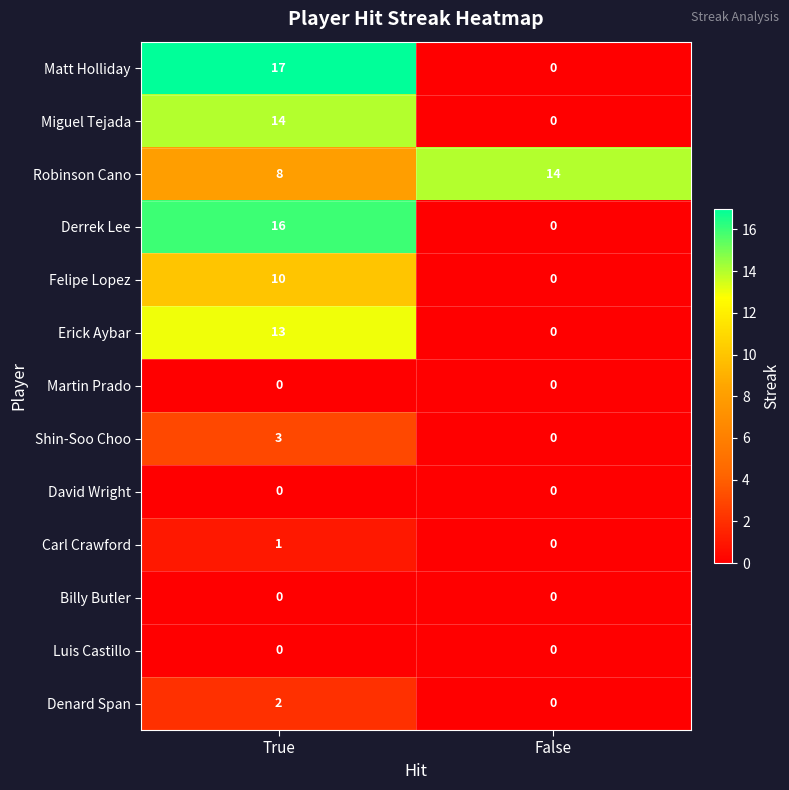

The value of Miguel Tejada at False is 7. True or false?

False